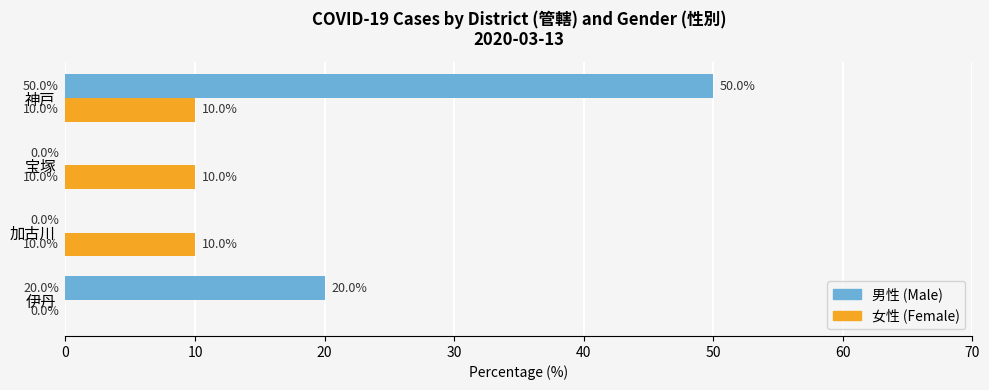

At which label is 男性 (Male) closest to 25?

伊丹